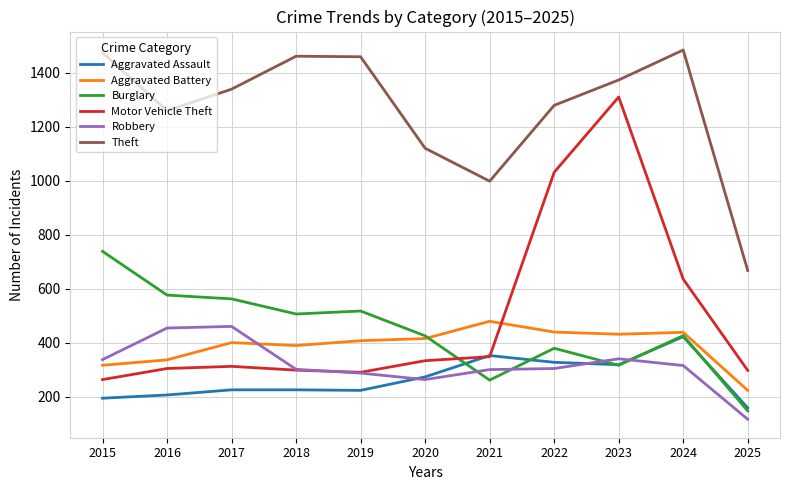

What is the total value across all series at 2022?

3759